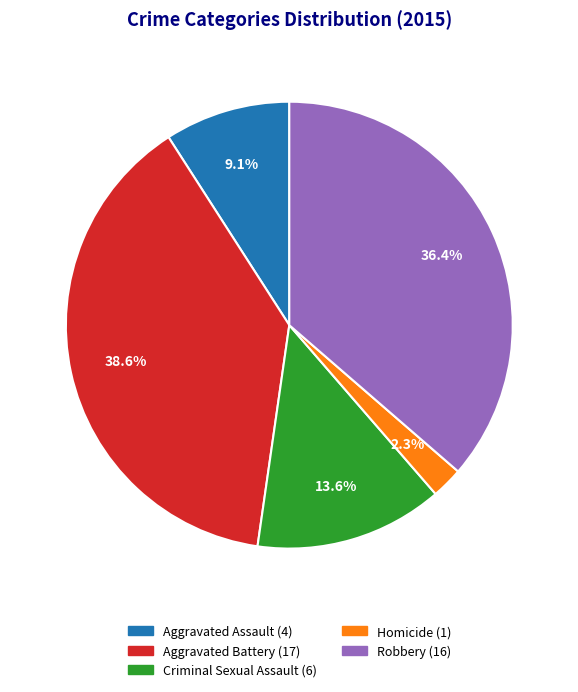

Rank the categories by value from highest to lowest.

Aggravated Battery, Robbery, Criminal Sexual Assault, Aggravated Assault, Homicide